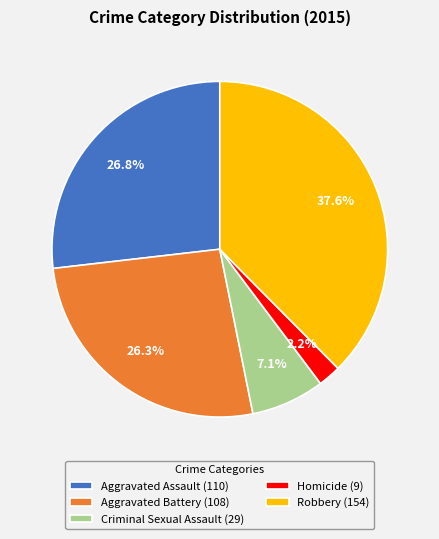

The Robbery slice represents 38% of the pie. True or false?

True